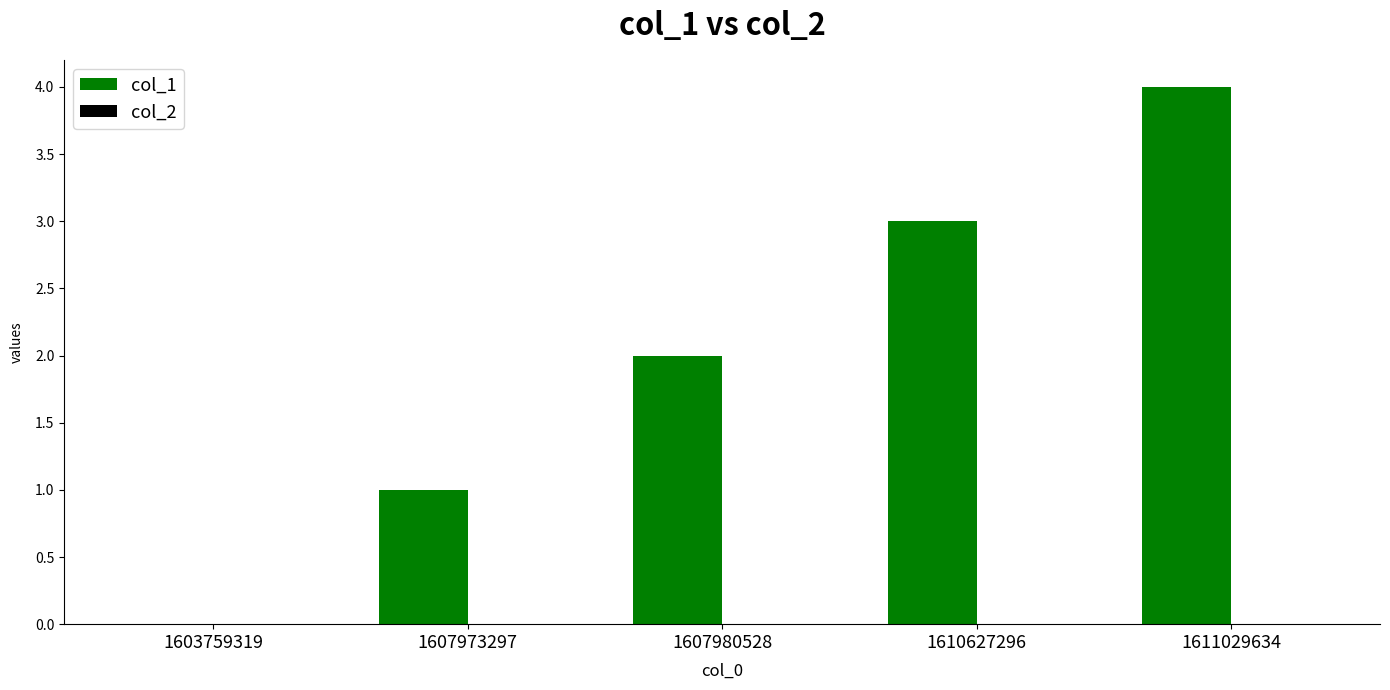

What is the sum of the values at 1607980528 and 1607973297?

3